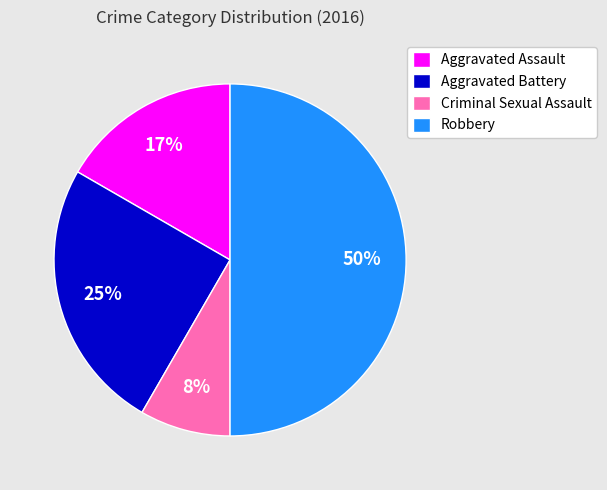

Which category has the smallest portion of the pie?

Criminal Sexual Assault